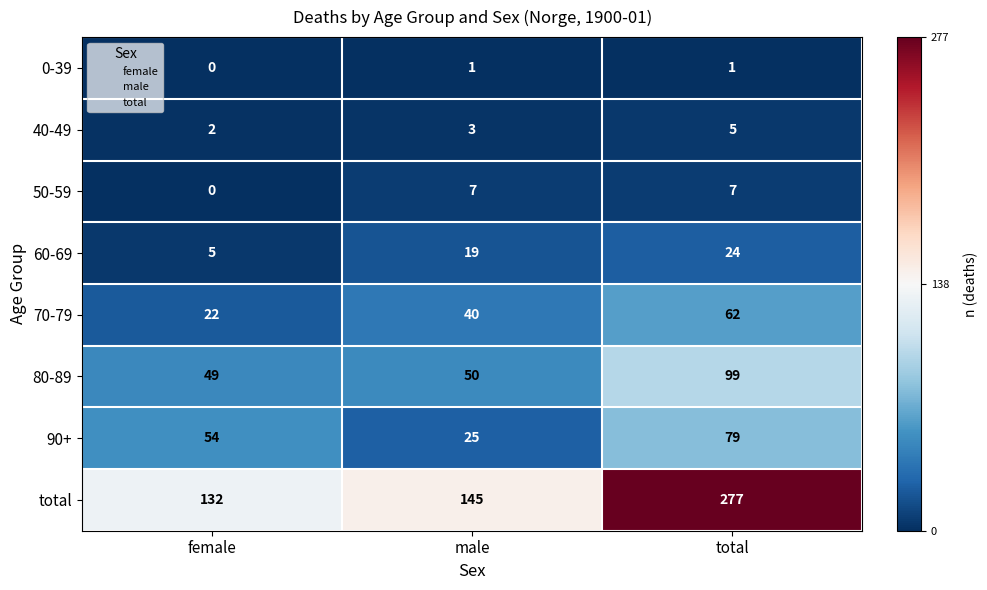

What is the spread (max minus min) of values at total?

276